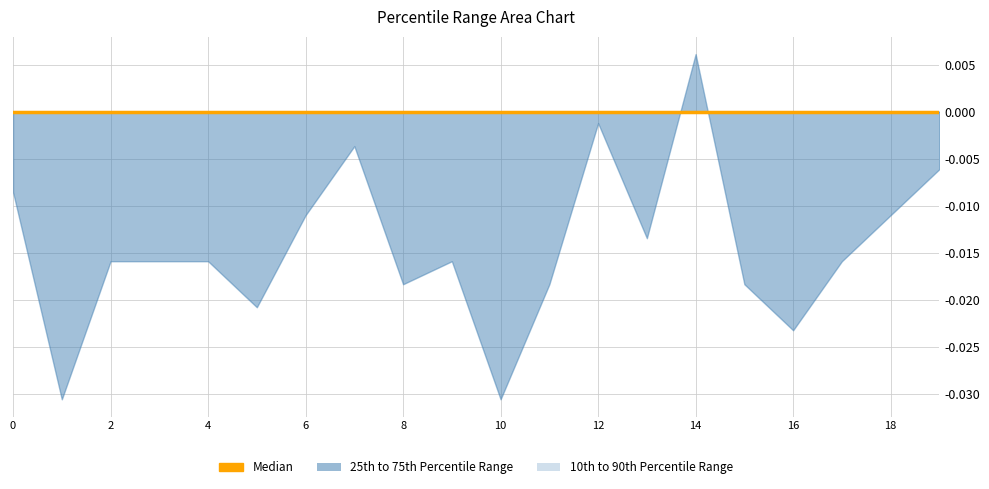

True or false: Median and 10th to 90th Percentile Range lower intersect in this chart.

False